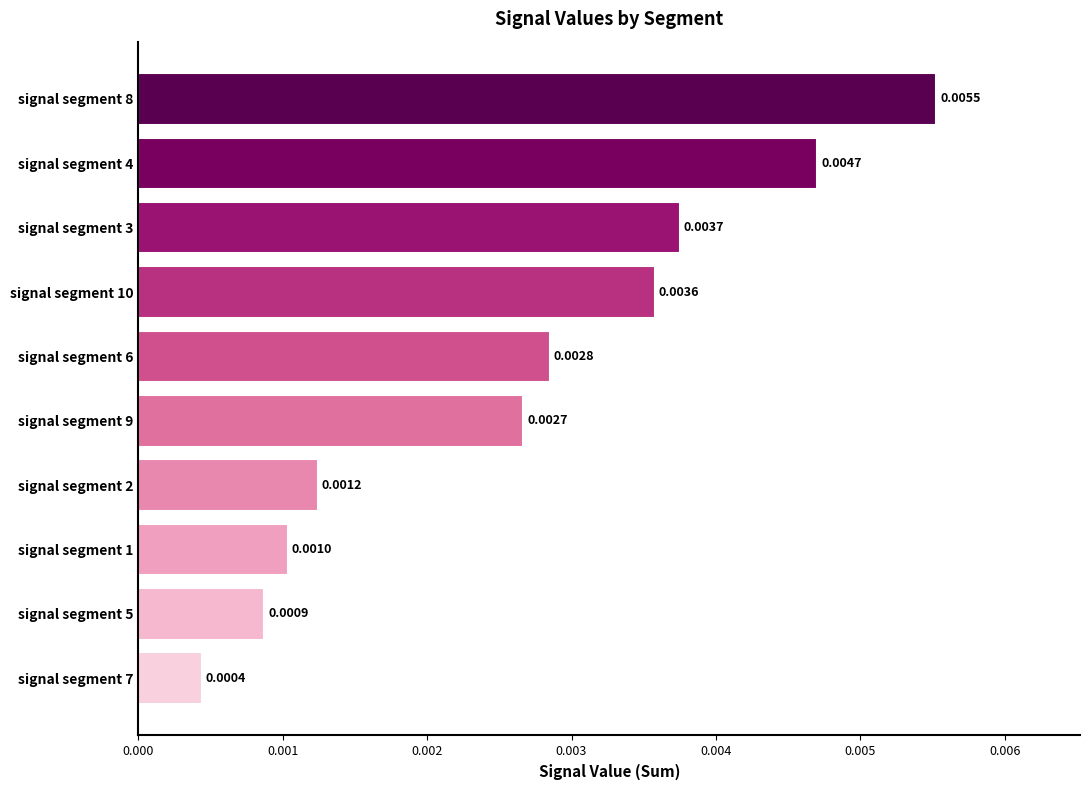

Does the chart contain stacked bars?

No